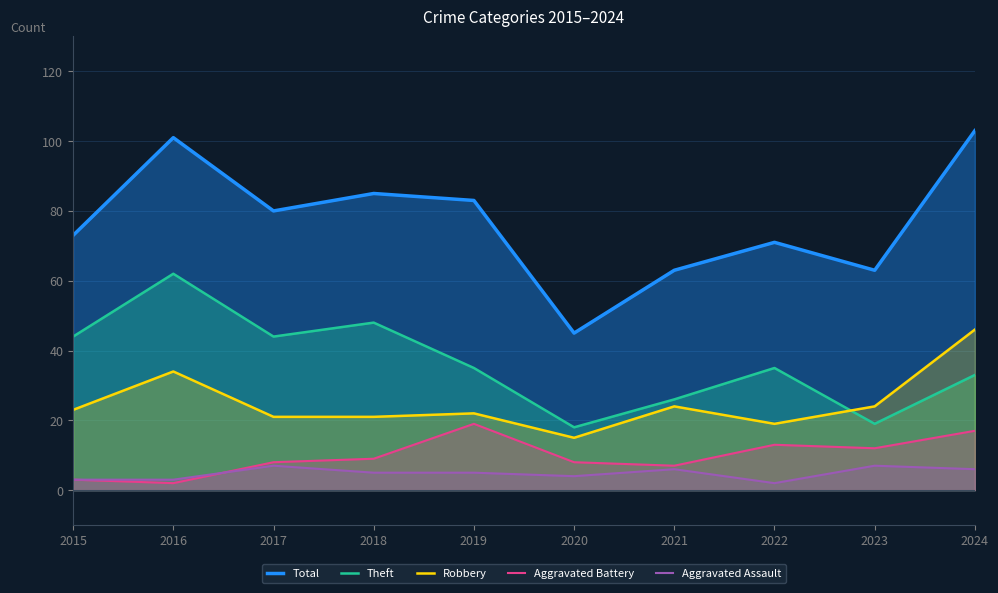

What is the total value across all series at 2023?

125